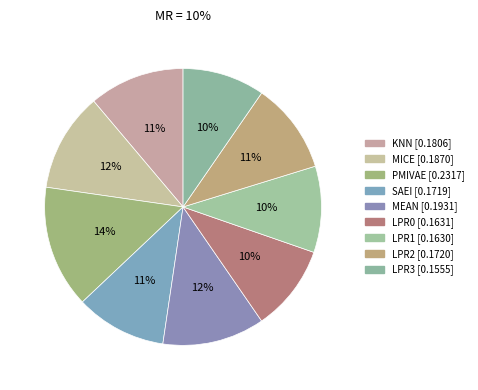

To the nearest percent, what is the difference between the KNN and LPR3 slice percentages?

2%